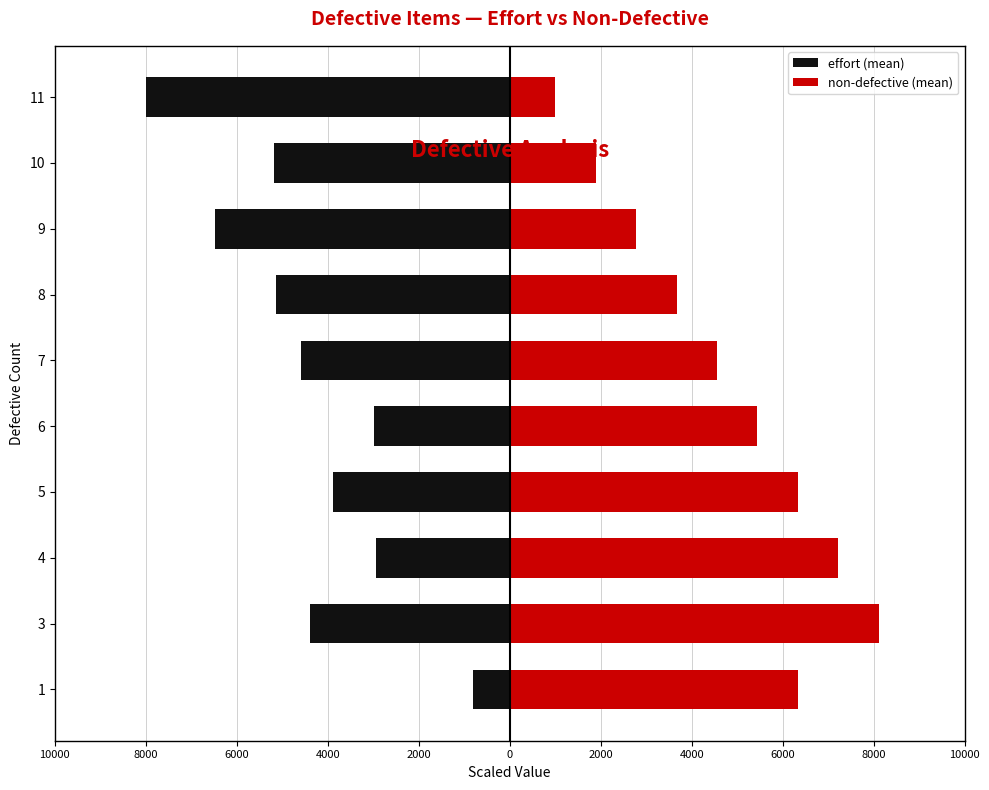

What is the total value across all series at 4?

4272.0